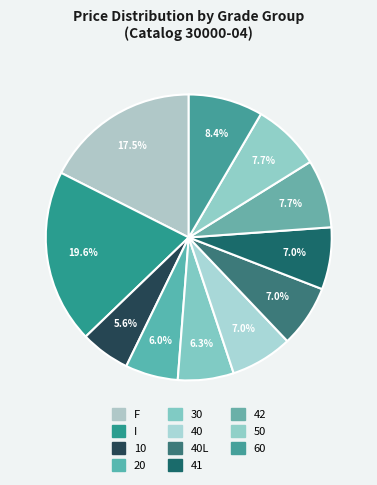

Rank the categories by value from lowest to highest.

10, 20, 30, 40, 40L, 41, 42, 50, 60, F, I